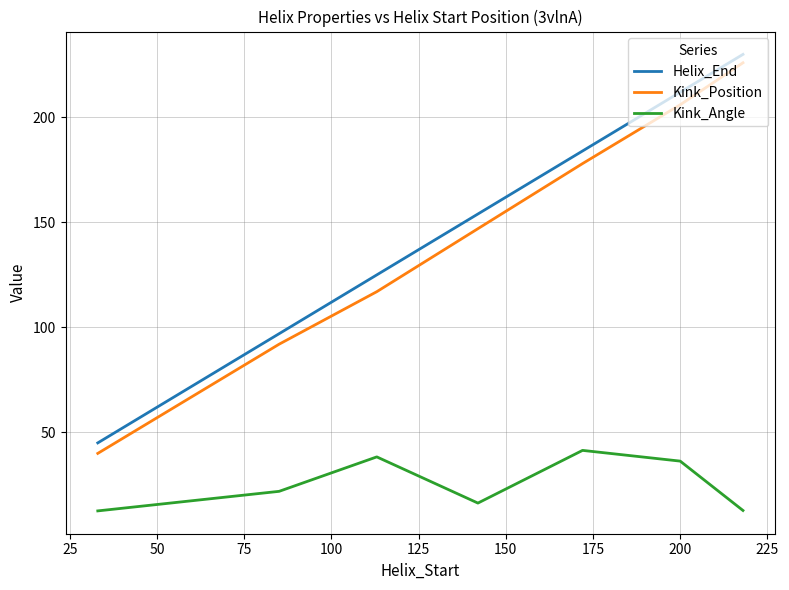

True or false: Helix_End and Kink_Angle cross at least once.

False